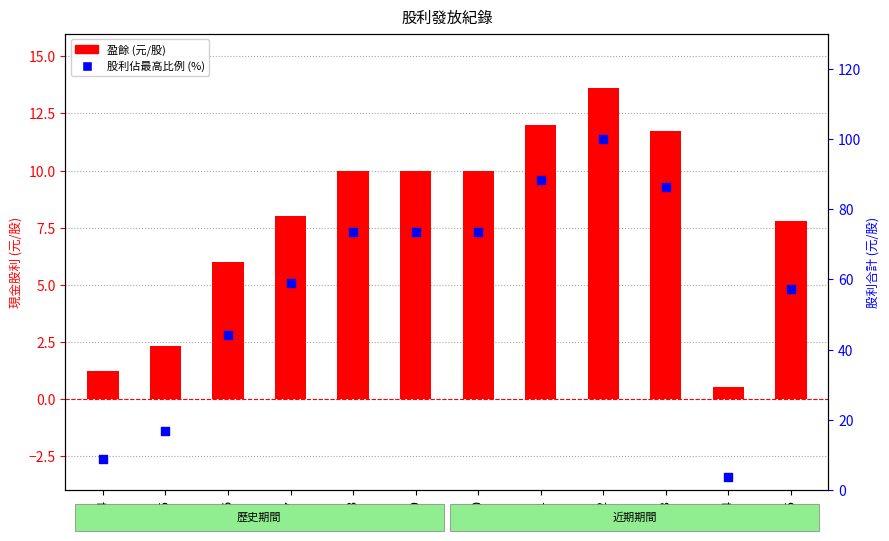

What are all the series names shown in the legend?

盈餘 (元/股), 股利比例 (佔最高%)